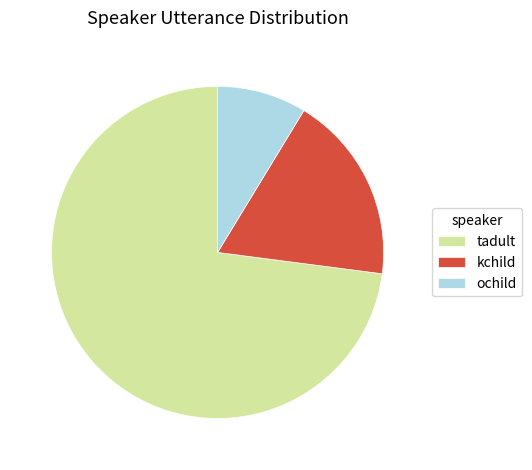

Which has a higher value, ochild or tadult?

tadult